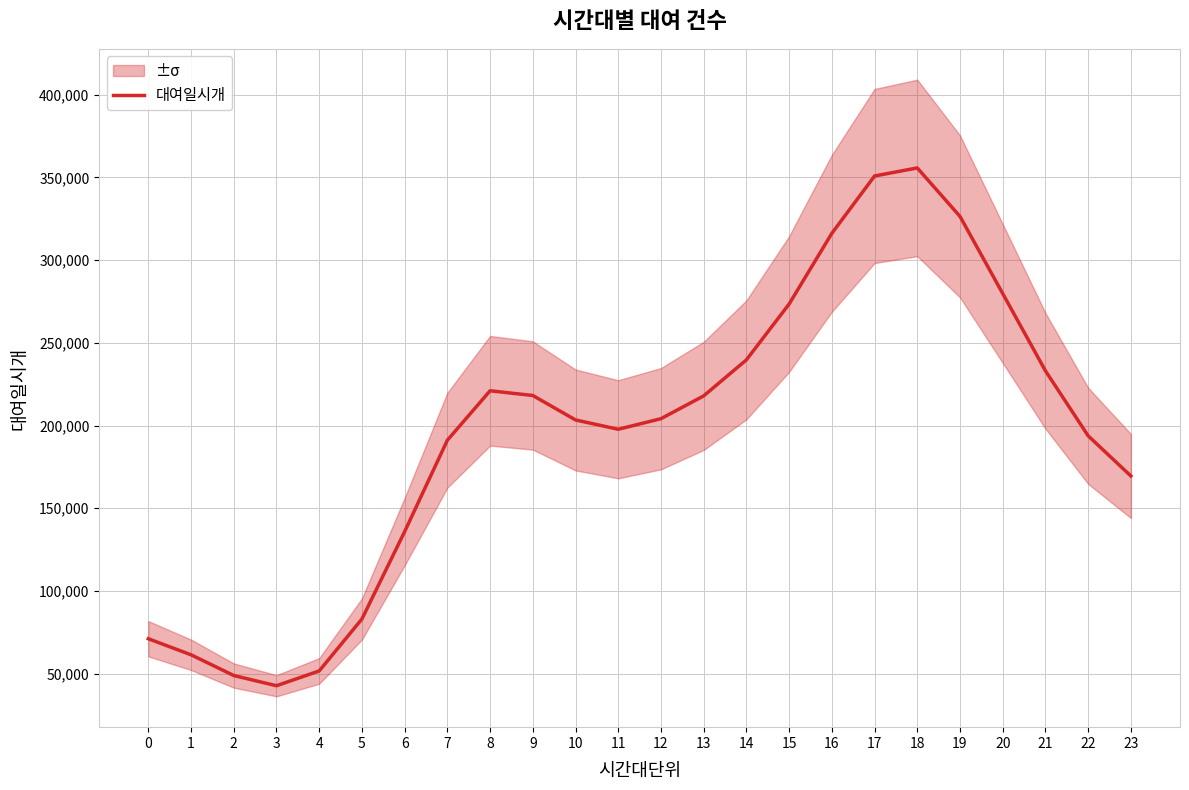

How many points are higher than both their immediate neighbors (excluding endpoints)?

2